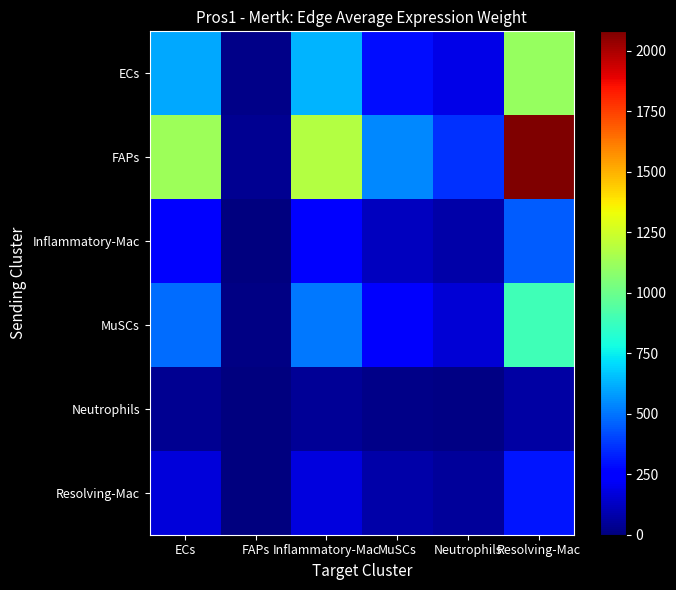

Reading right to left, extract all data points from this chart.

ECs: Resolving-Mac=1109.5	Neutrophils=192.1	MuSCs=288.5	Inflammatory-Mac=632.2	FAPs=19.5	ECs=602.1
FAPs: Resolving-Mac=2080.5	Neutrophils=360.3	MuSCs=541.1	Inflammatory-Mac=1185.5	FAPs=36.6	ECs=1129.1
Inflammatory-Mac: Resolving-Mac=452.4	Neutrophils=78.4	MuSCs=117.7	Inflammatory-Mac=257.8	FAPs=7.9	ECs=245.5
MuSCs: Resolving-Mac=891.8	Neutrophils=154.4	MuSCs=231.9	Inflammatory-Mac=508.1	FAPs=15.7	ECs=484.0
Neutrophils: Resolving-Mac=71.4	Neutrophils=12.4	MuSCs=18.6	Inflammatory-Mac=40.7	FAPs=1.3	ECs=38.8
Resolving-Mac: Resolving-Mac=304.0	Neutrophils=52.6	MuSCs=79.1	Inflammatory-Mac=173.2	FAPs=5.3	ECs=165.0